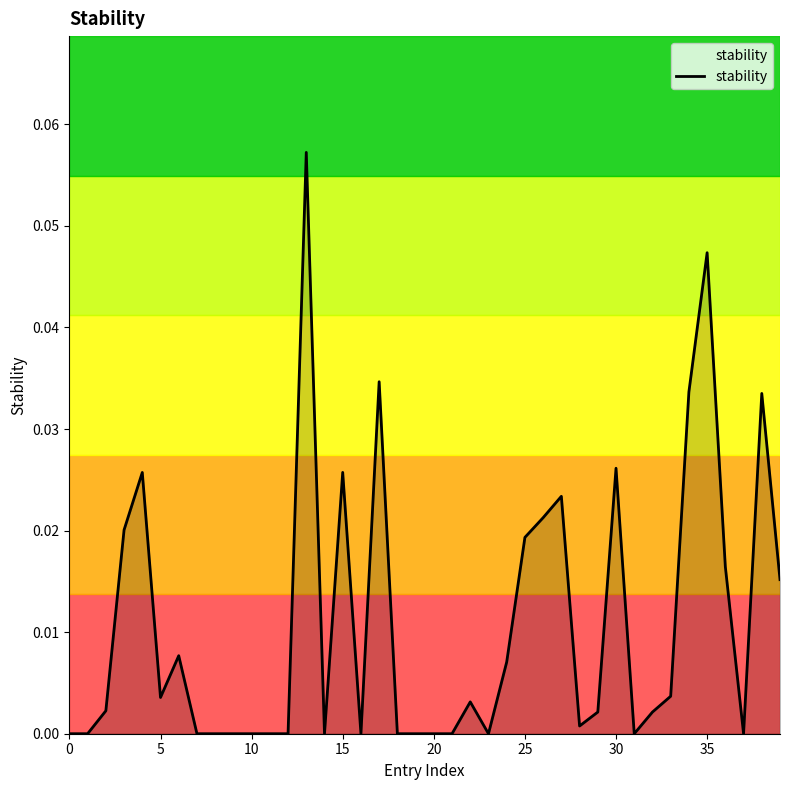

How many interior local peaks (higher than both neighbors) does the data have?

10